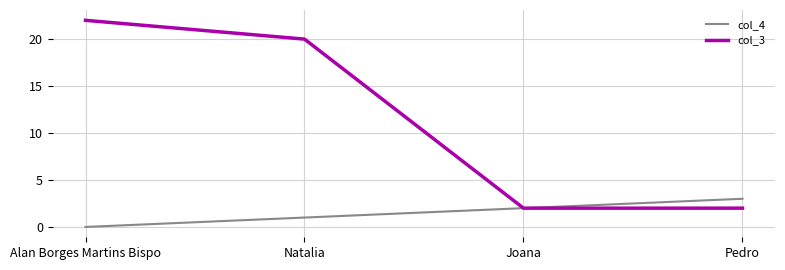

Which series has the largest range (max minus min)?

col_3